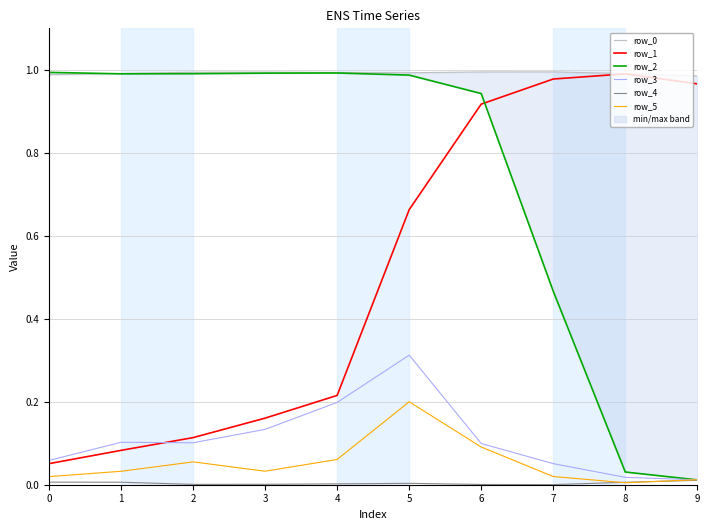

Which series ends up on top after the final intersection of row_3 and row_5?

row_5